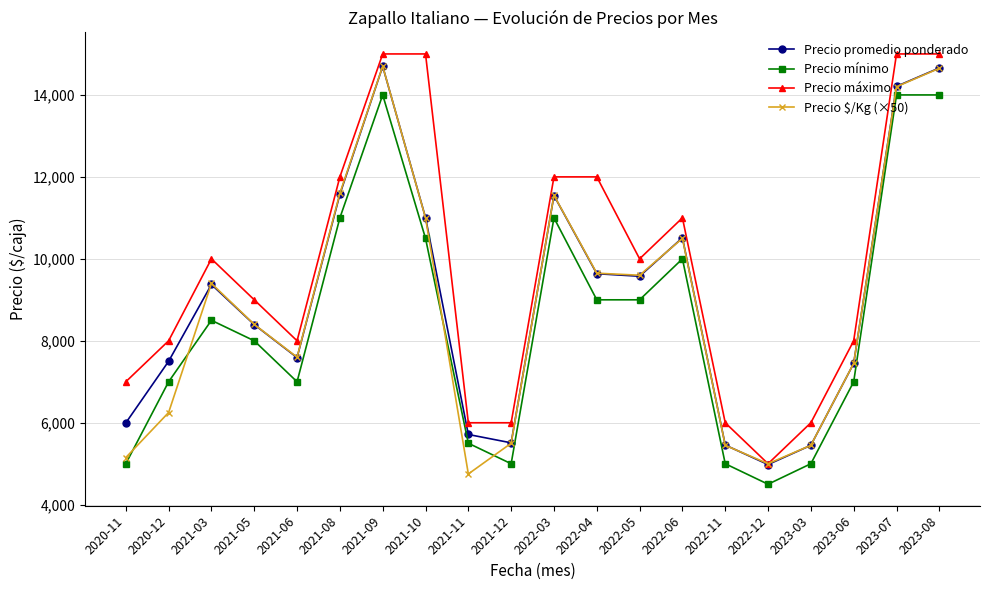

How many values in the Precio mínimo series are below 8500?

10